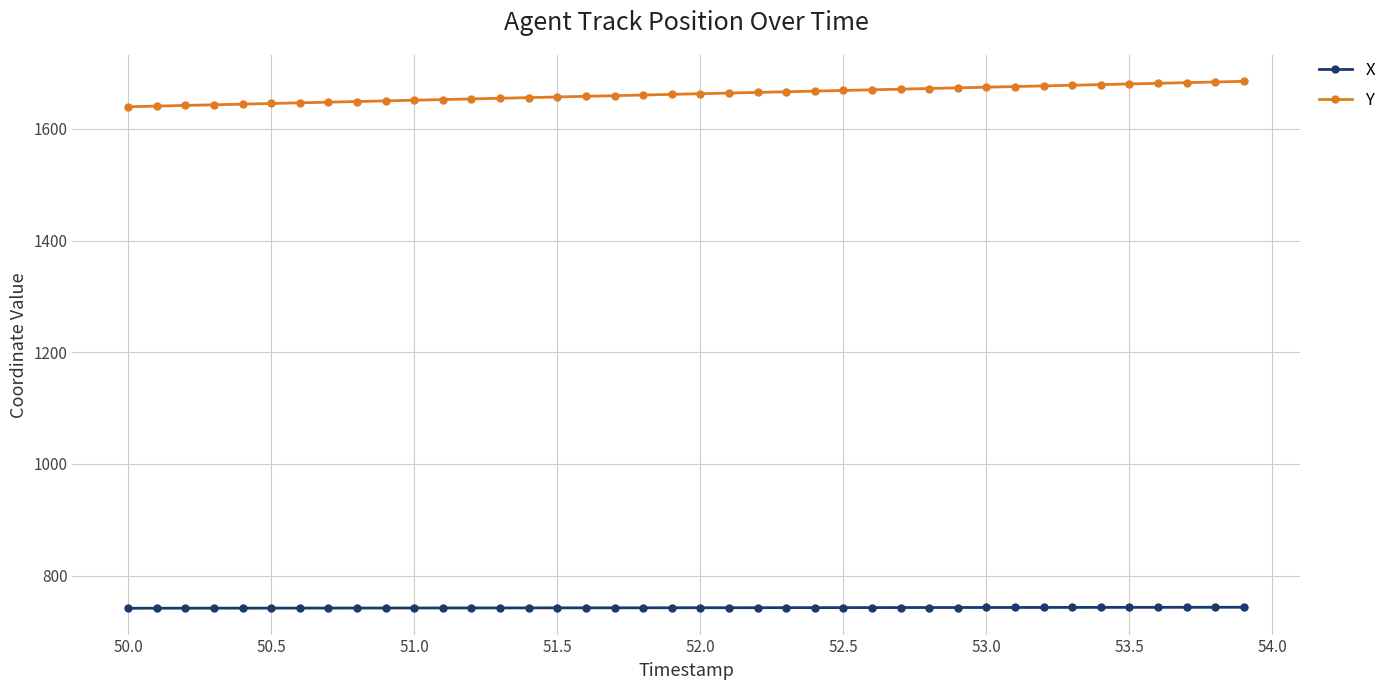

What is the smallest value displayed?

741.5